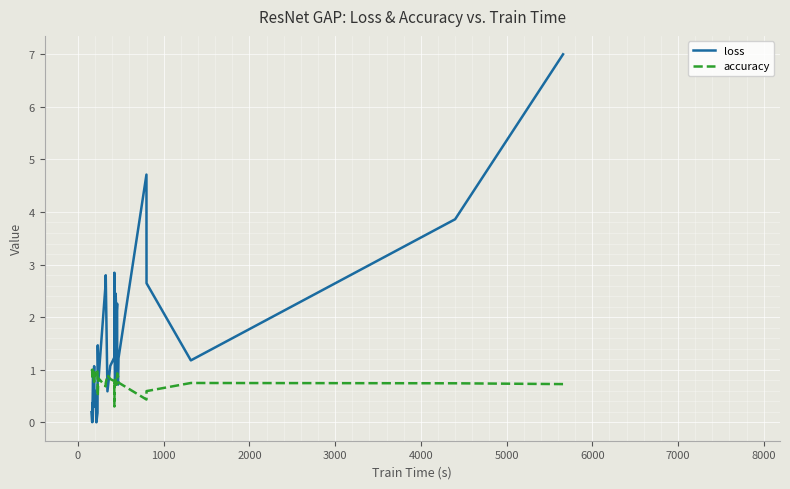

How many lines are shown in the chart?

2